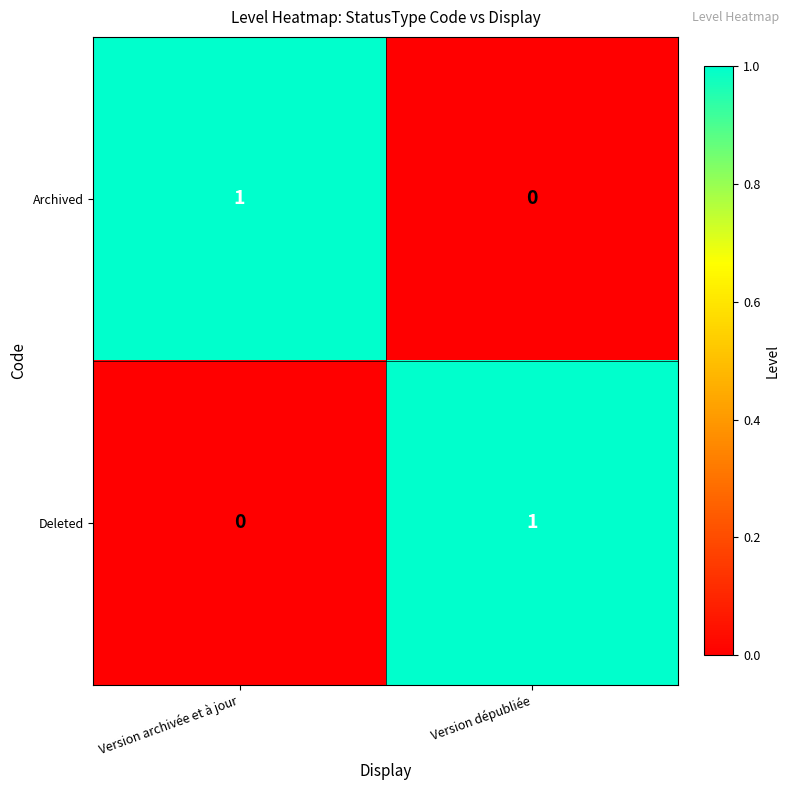

Is it true that Deleted equals 0 at Version archivée et à jour?

True